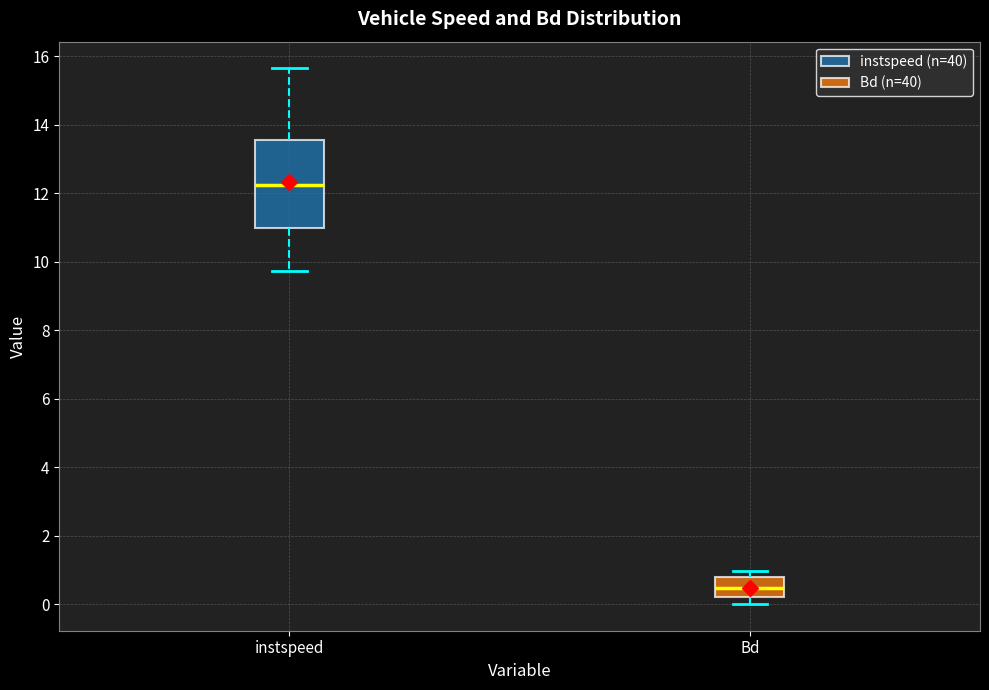

Which box is the tallest, from its lower edge to its upper edge?

instspeed